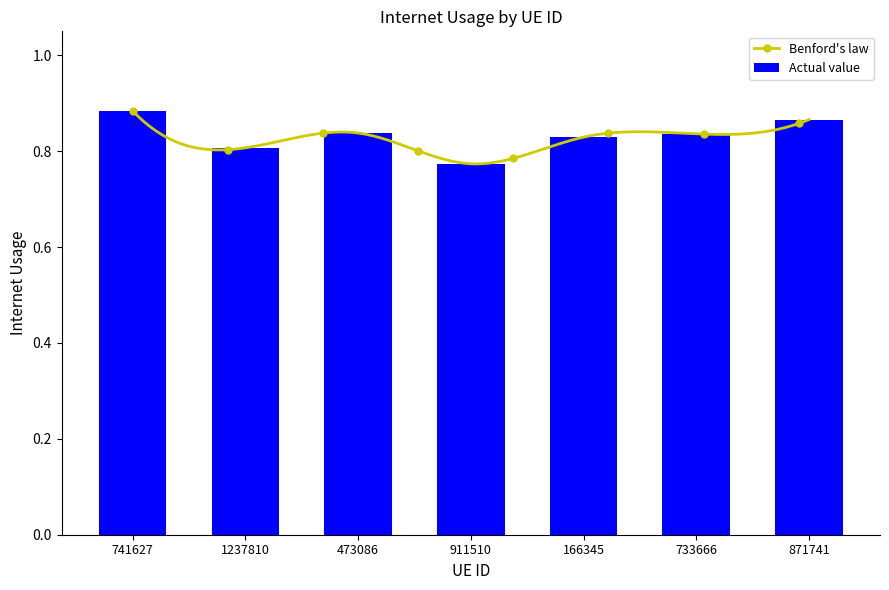

What is the label of the 4th bar from the left?

911510